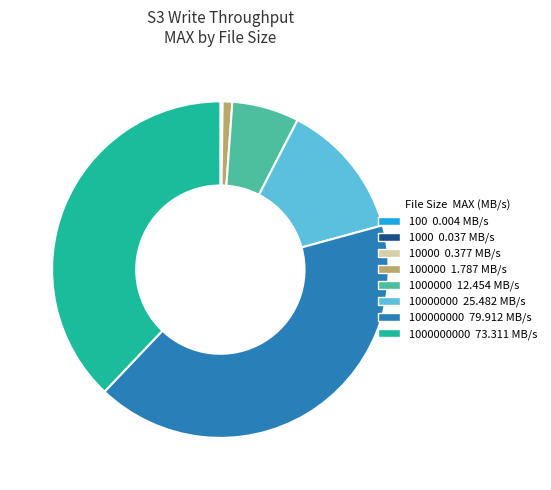

Is there a majority slice in this chart?

No